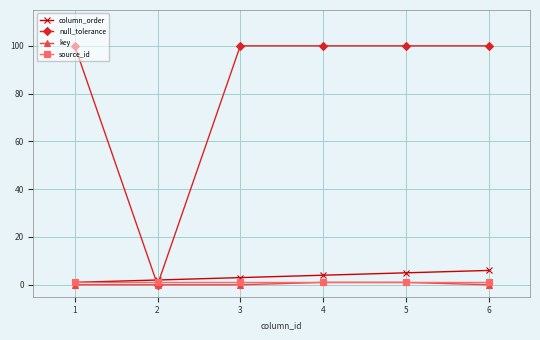

Does the chart display data point markers on the line(s)?

Yes